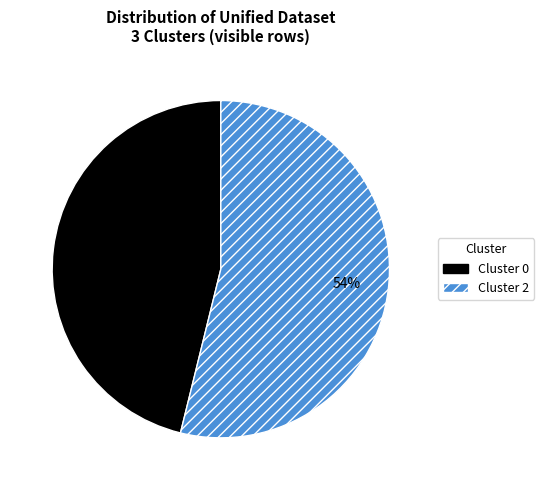

How many segments does this pie chart have?

2